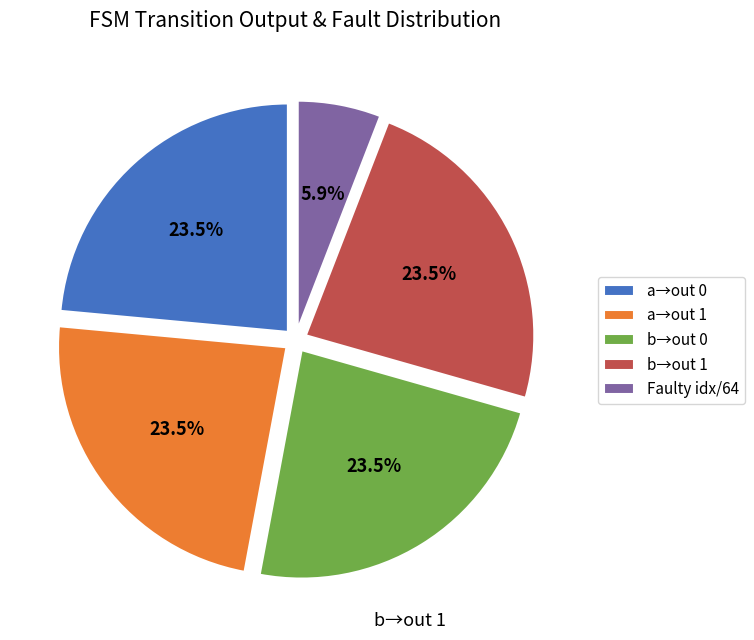

Is there a majority slice in this chart?

No